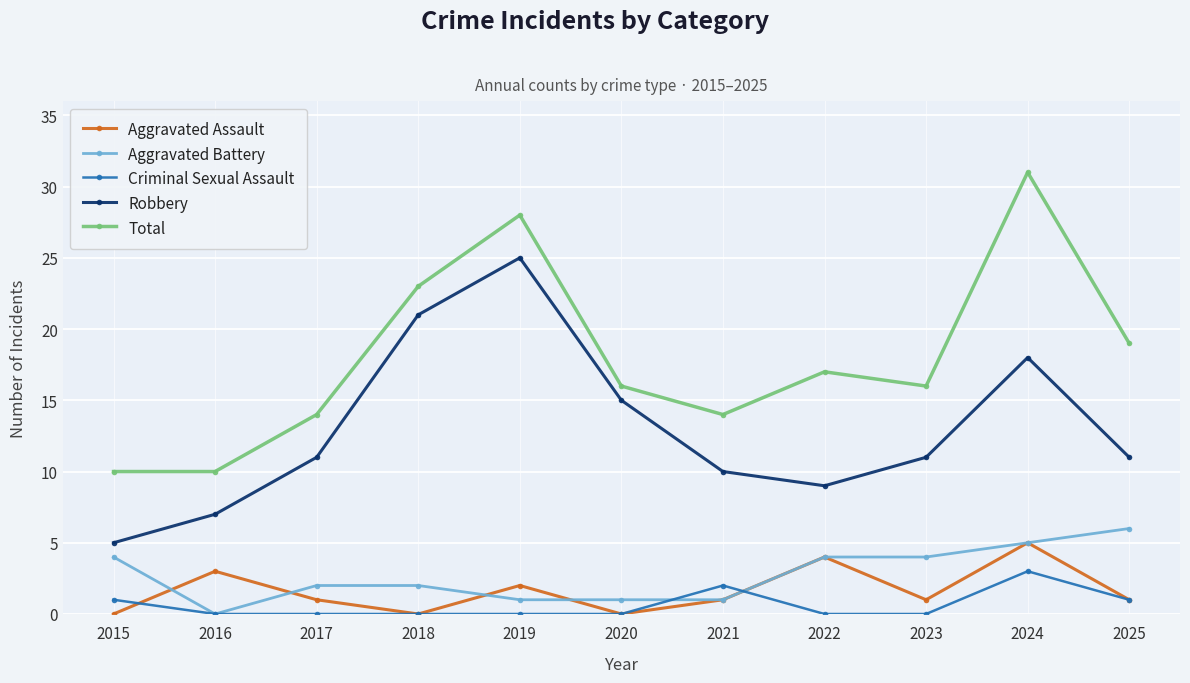

Does the chart display data point markers on the line(s)?

Yes